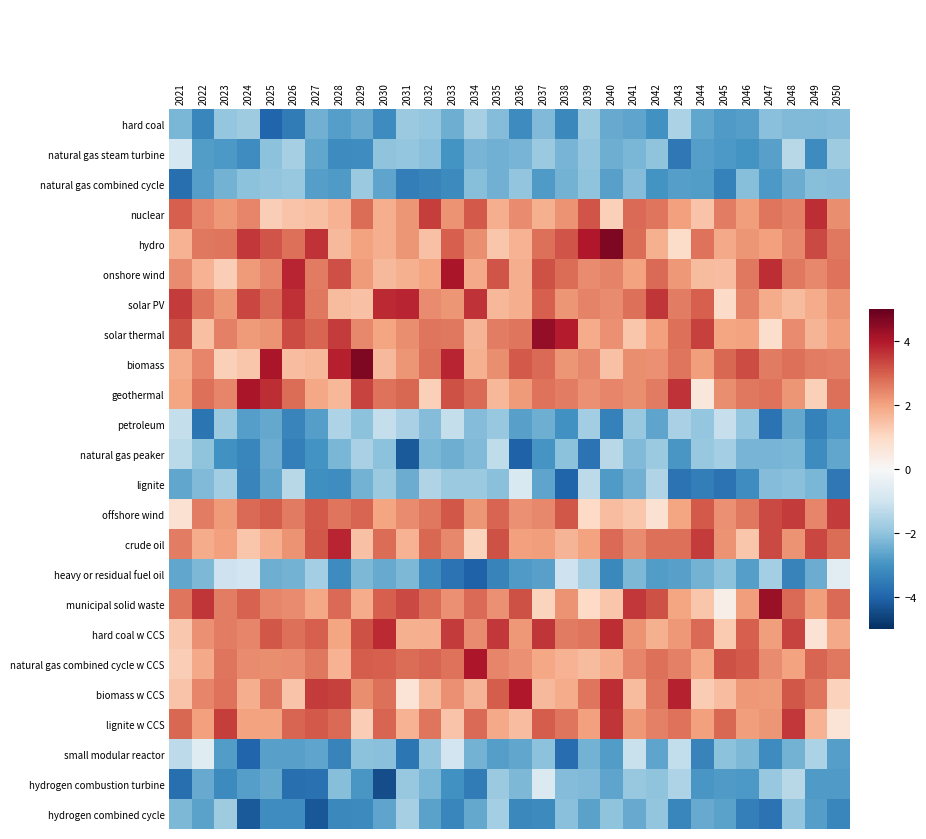

What is the difference between the natural gas peaker values at 2021 and 2050?

1.2